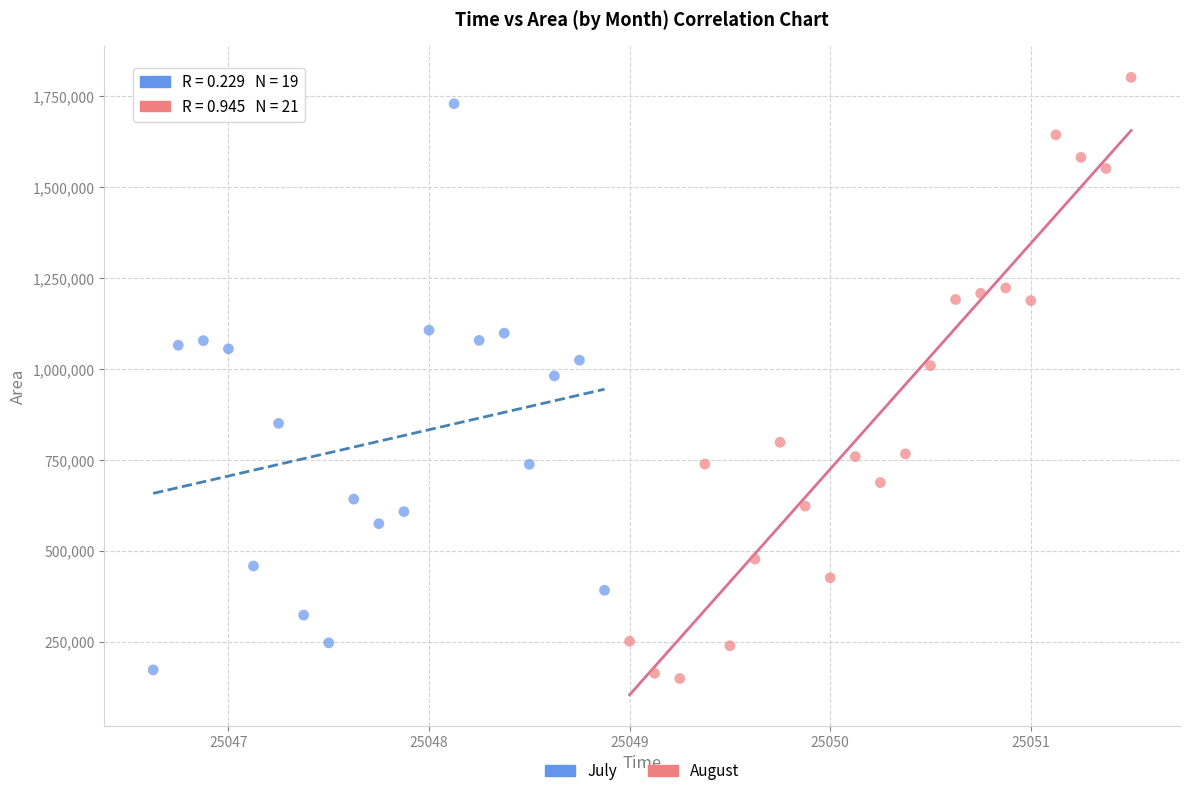

Which series reaches the maximum Y coordinate?

August